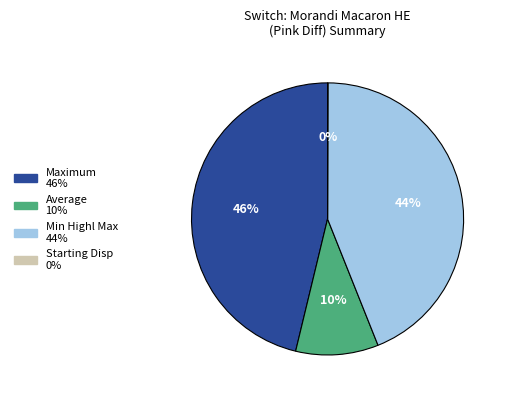

To the nearest percent, what is the difference between the largest and smallest slice percentages?

46%